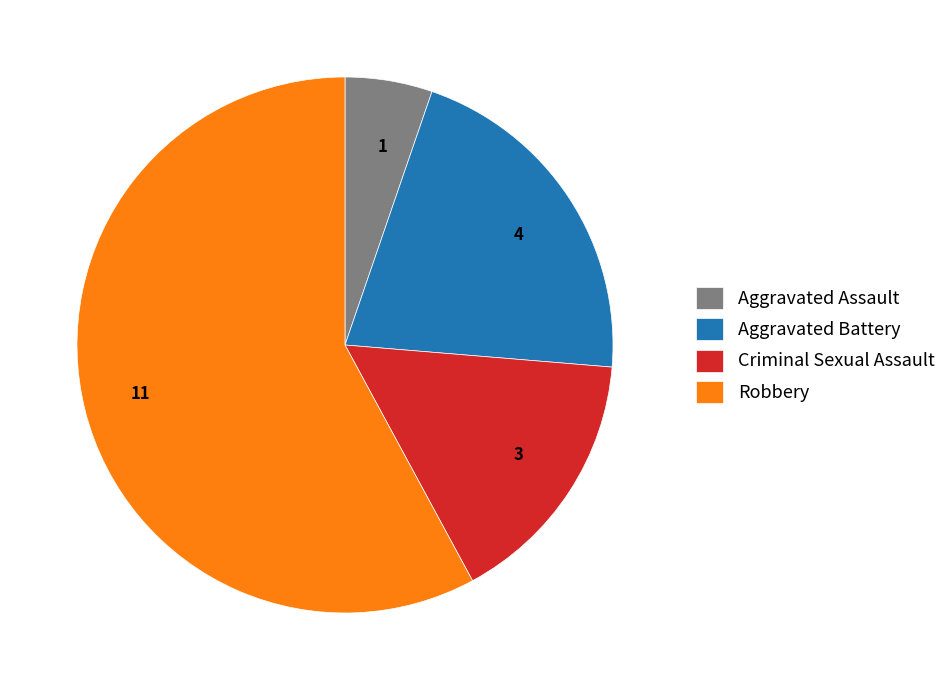

Is there a majority slice in this chart?

Yes